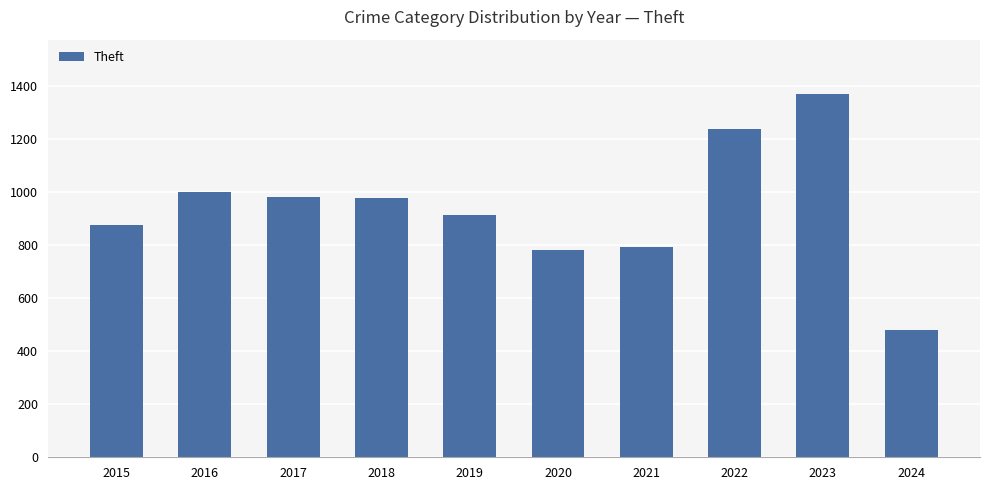

At which category does the chart reach its minimum across all series?

2024